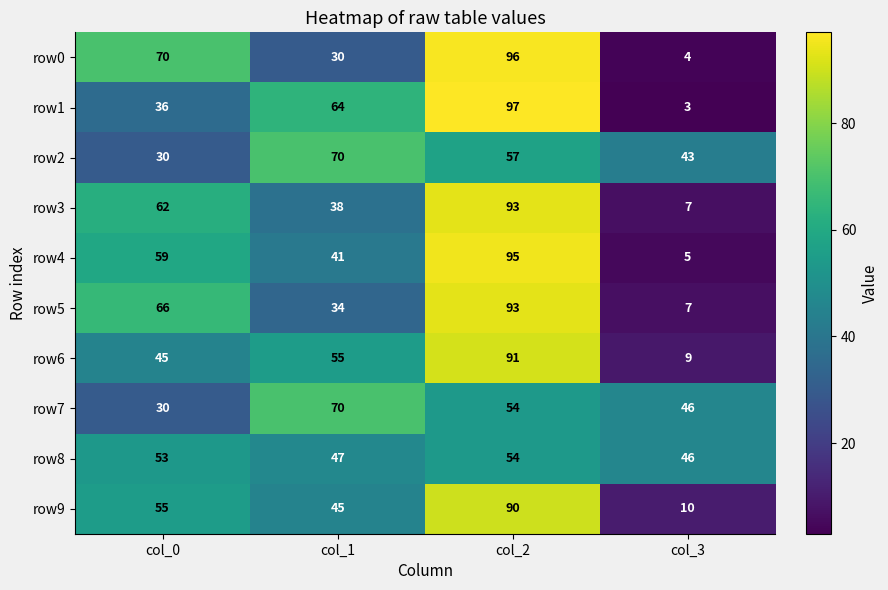

Count the row0 values in the range 30 to 96.

3